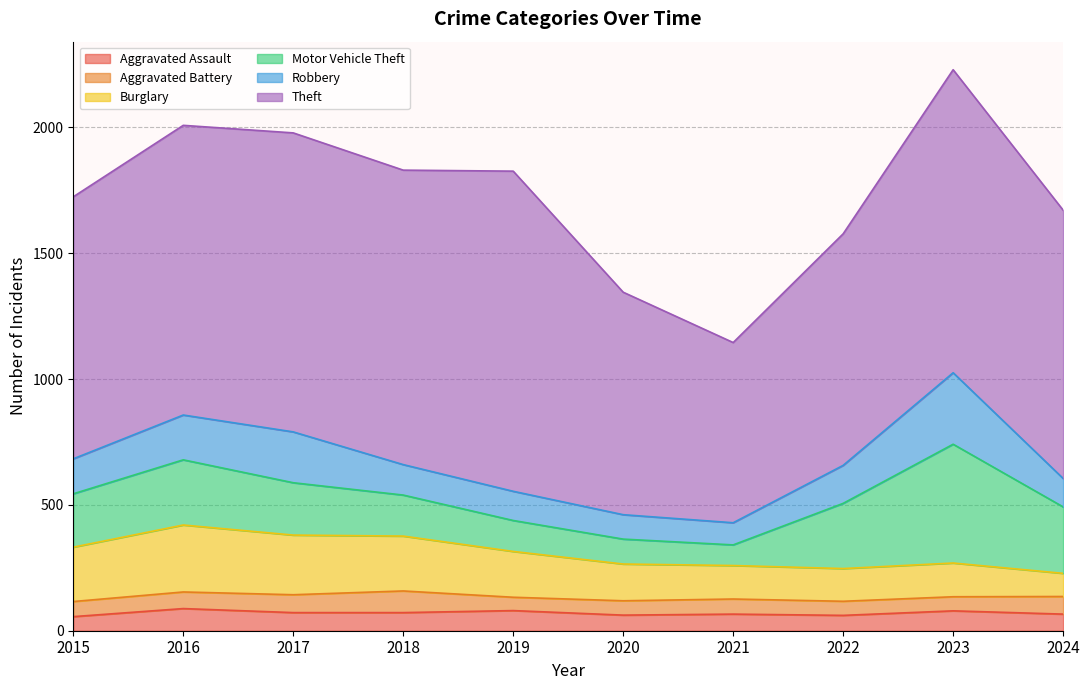

Rank the series by their maximum value, from highest to lowest.

Theft, Motor Vehicle Theft, Robbery, Burglary, Aggravated Assault, Aggravated Battery